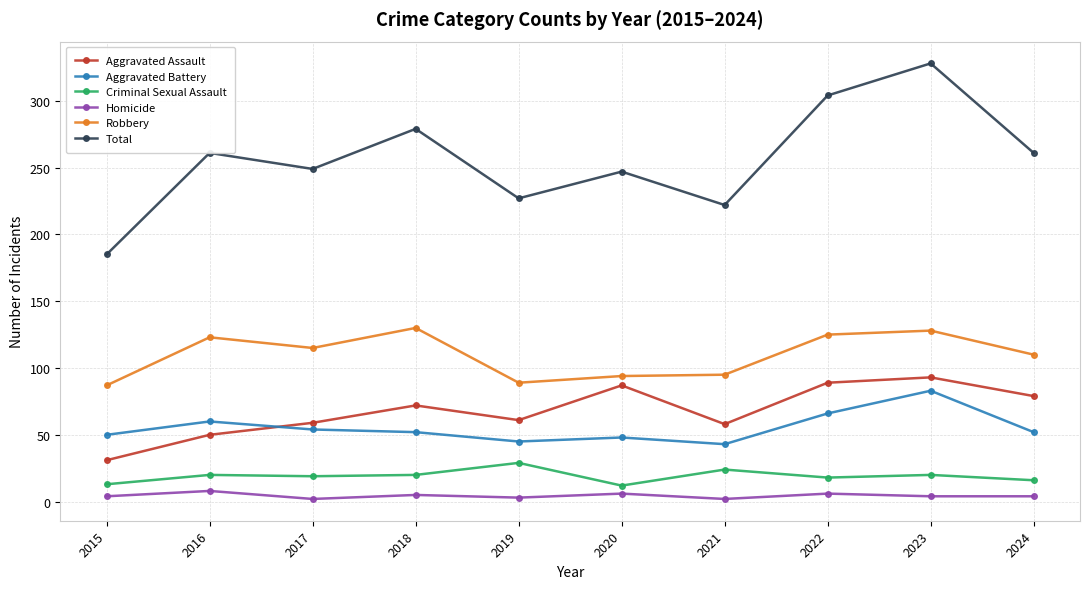

At how many categories does at least one series exceed 126?

10